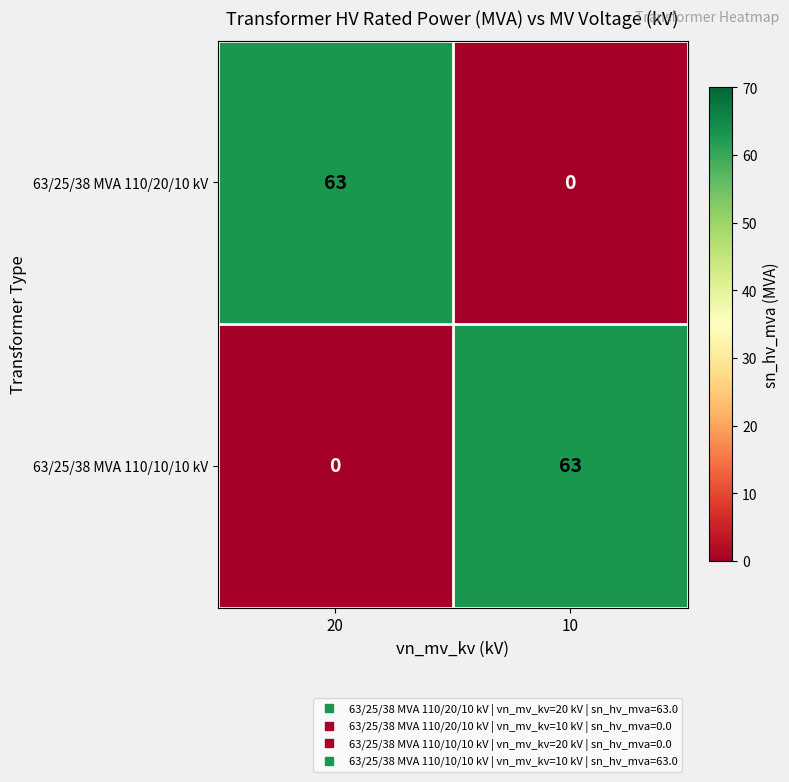

What is the spread (max minus min) of values at 20?

63